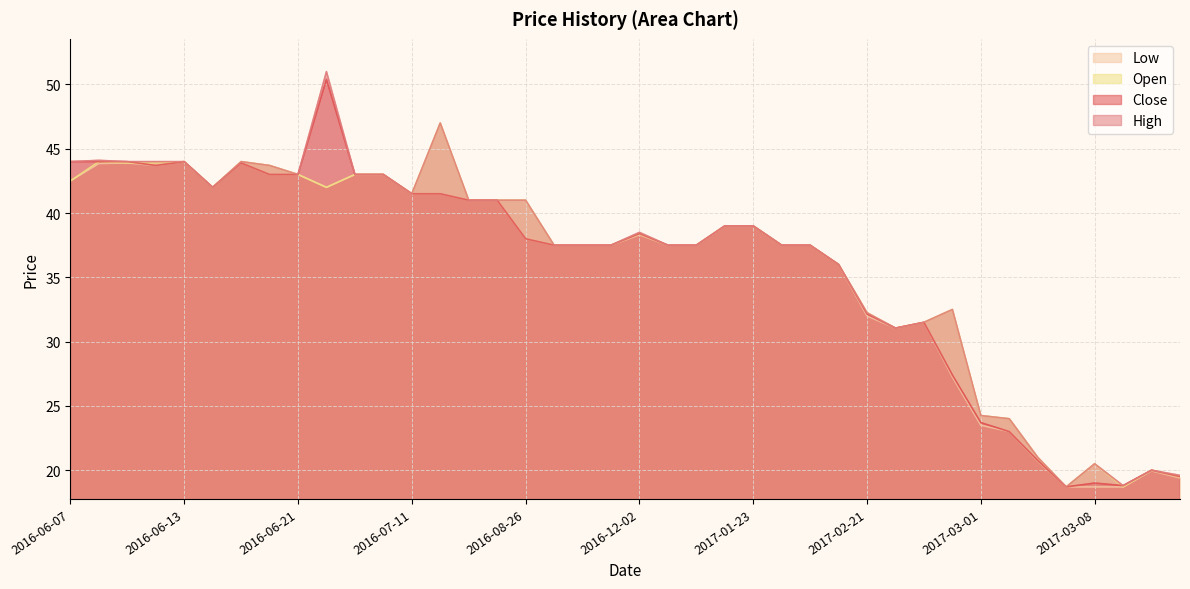

The value of Low at 2016-12-29 is 37.5. True or false?

True